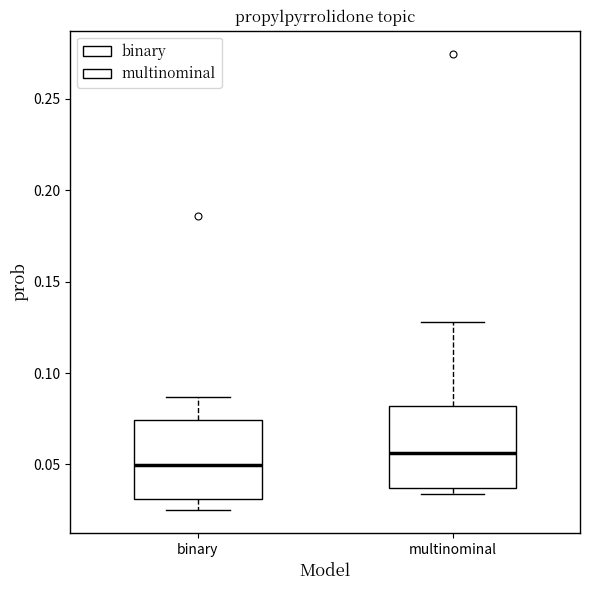

Which box has the highest median line?

multinominal